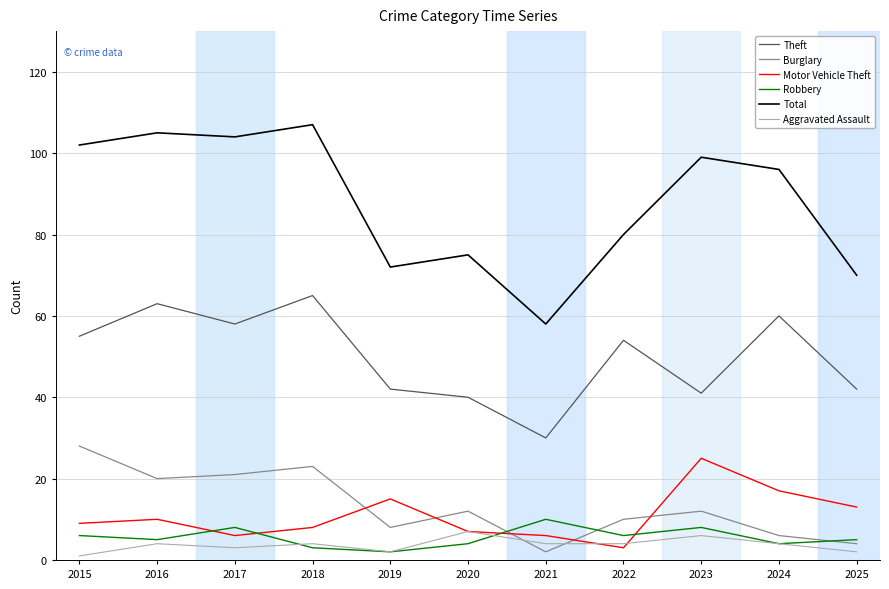

What is the spread (max minus min) of values at 2025?

68